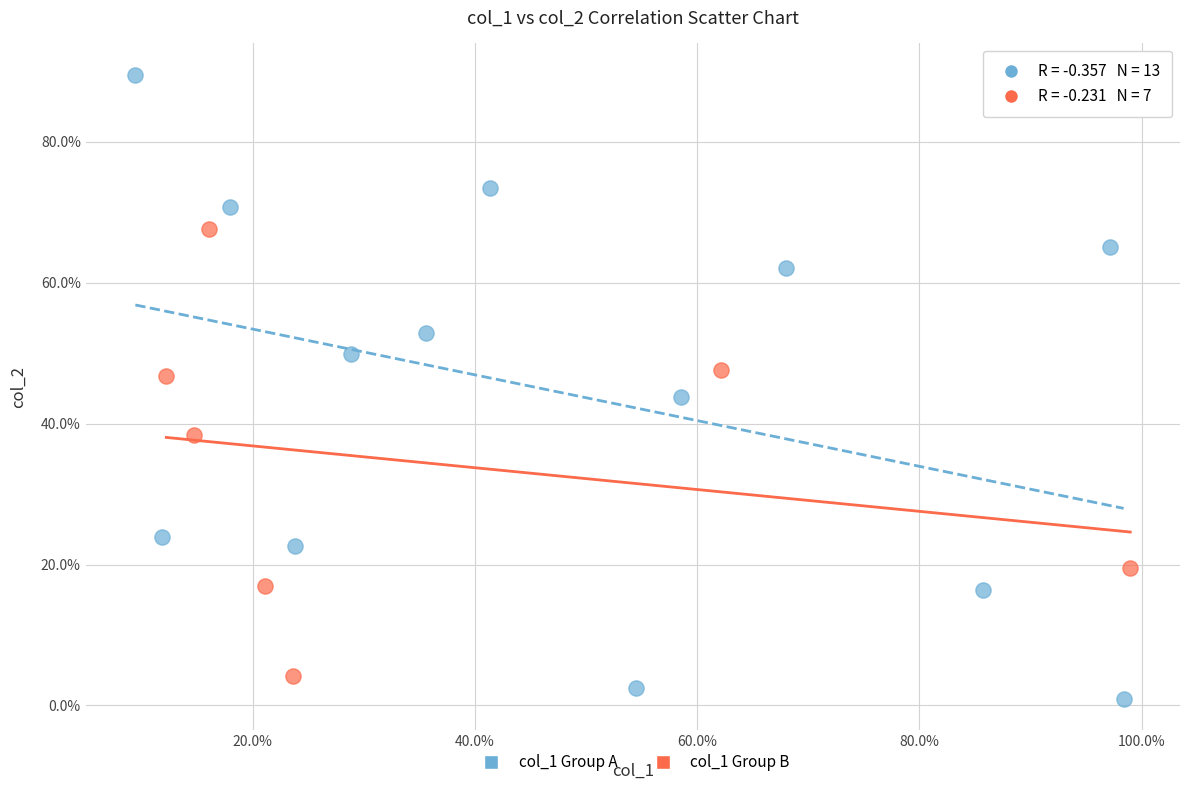

What are all the series names shown in the legend?

col_1 Group A, col_1 Group B